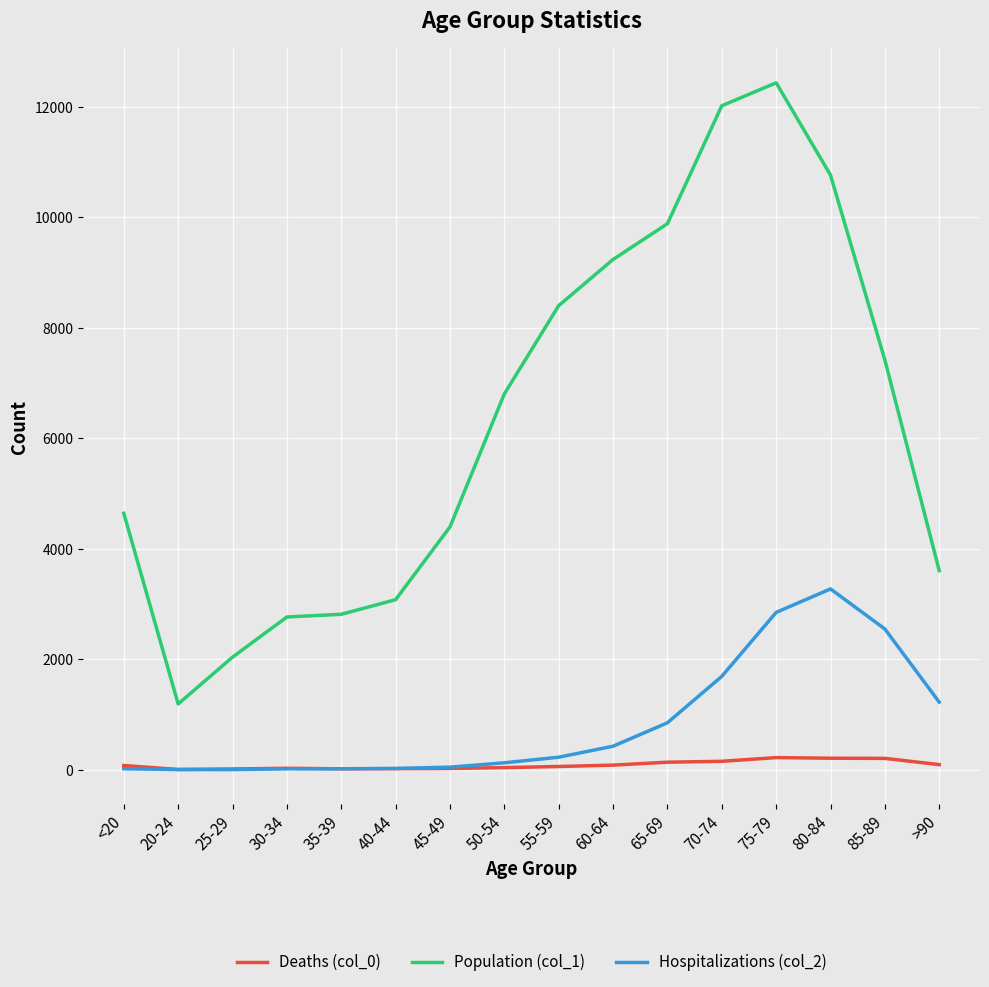

Does the chart have visible grid lines?

Yes